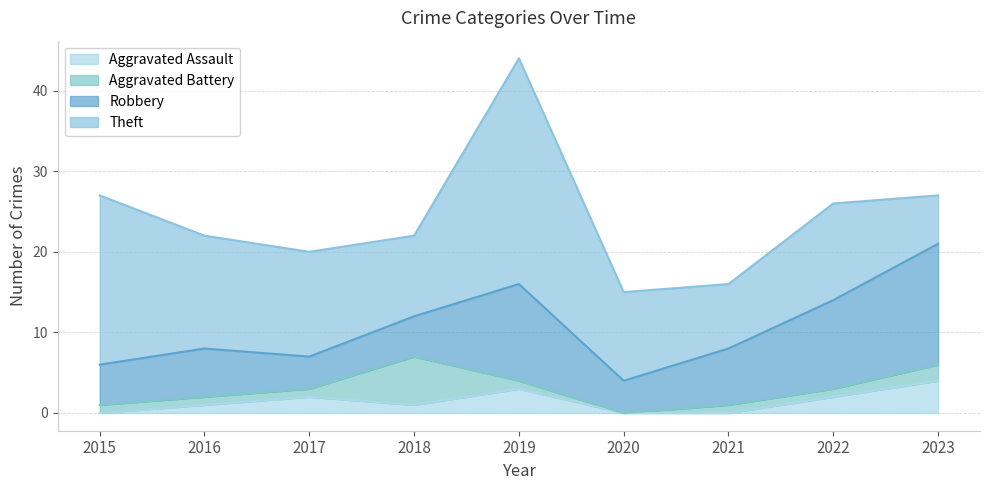

True or false: Aggravated Battery has more than 0 interior local peaks.

True